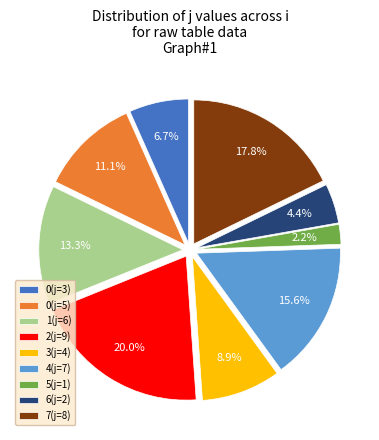

Is there a majority slice in this chart?

No